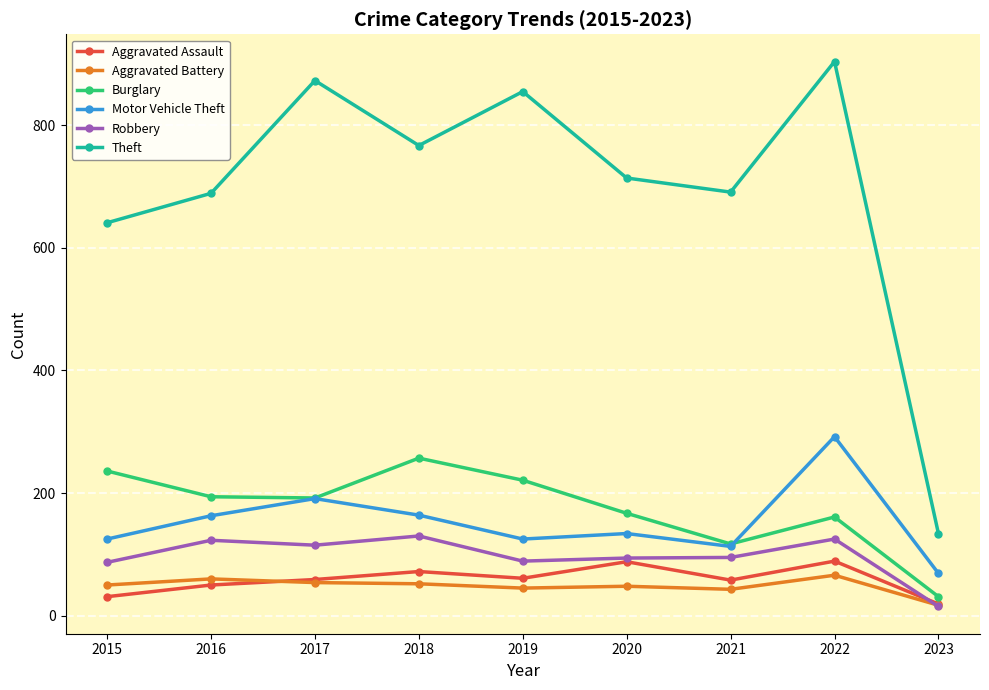

Is it true that Burglary equals 357 at 2018?

False